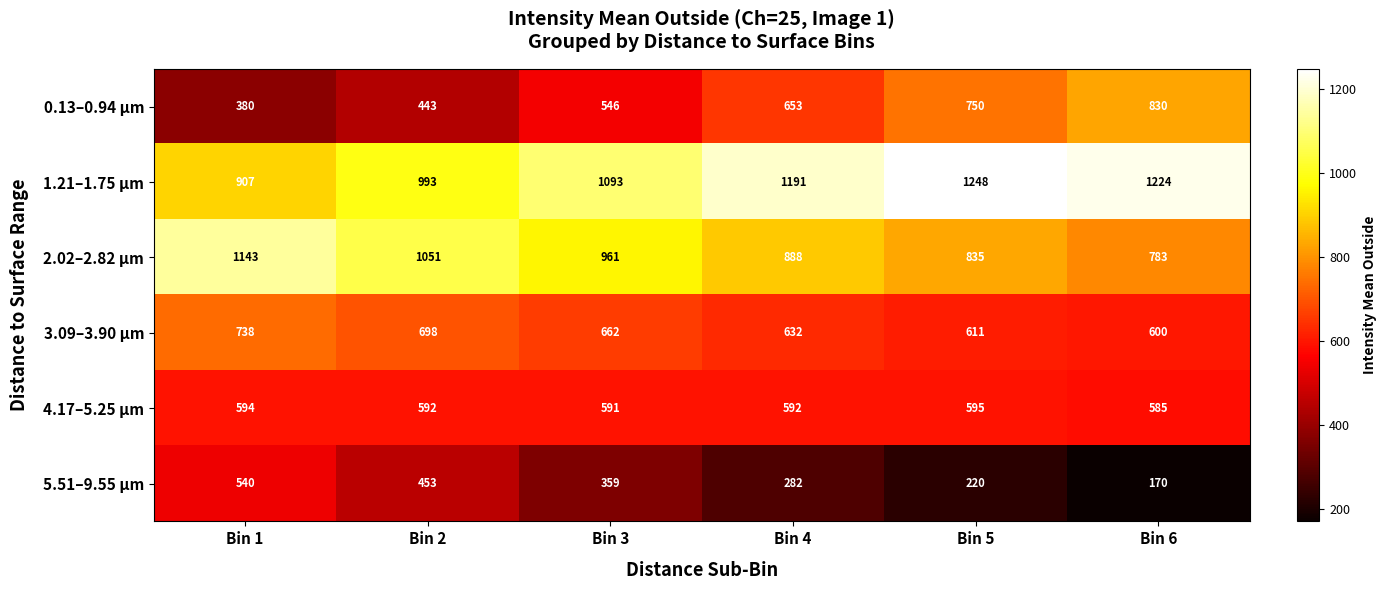

Between Bin 4 and Bin 5, which series saw the biggest shift?

0.13–0.94 µm